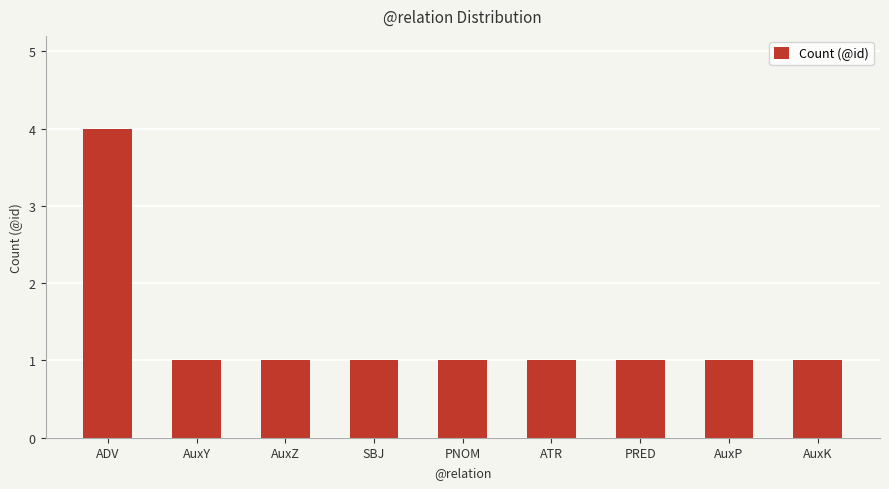

Reading left to right, extract all data points from this chart.

ADV=4	AuxY=1	AuxZ=1	SBJ=1	PNOM=1	ATR=1	PRED=1	AuxP=1	AuxK=1